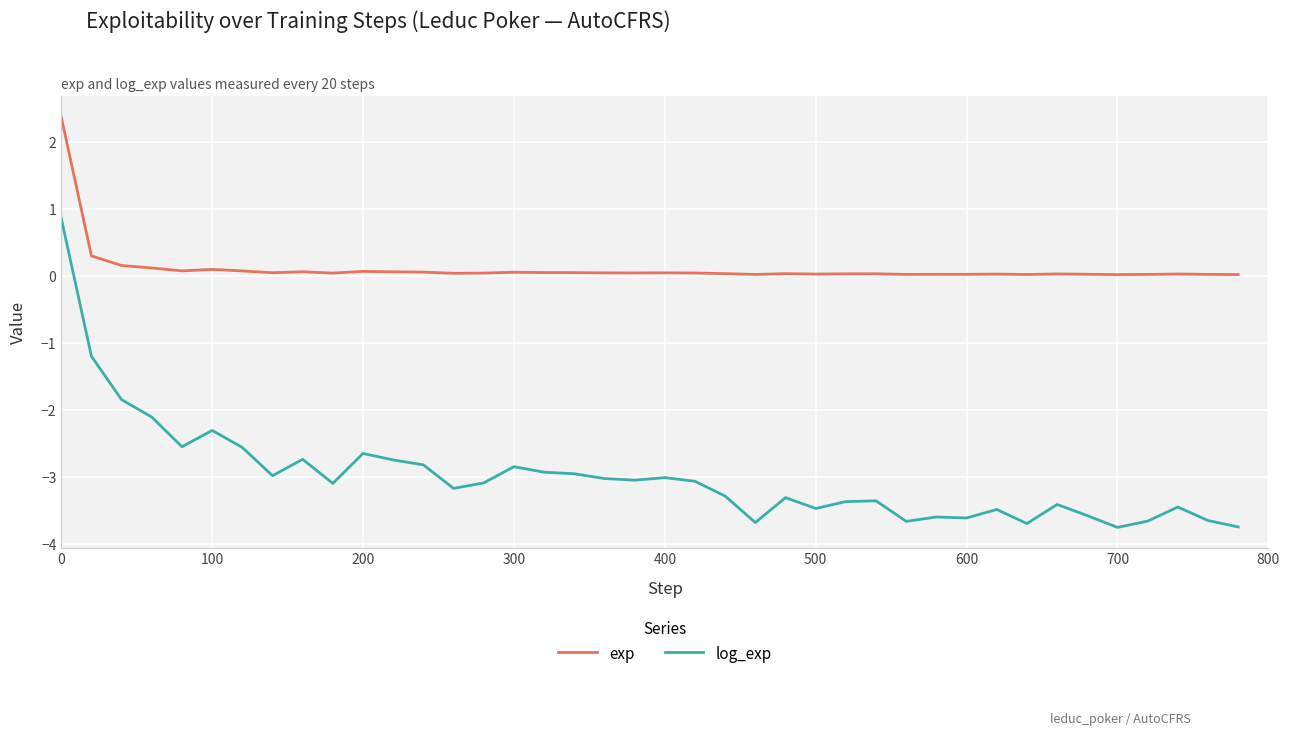

How many positive values does the log_exp series have?

1